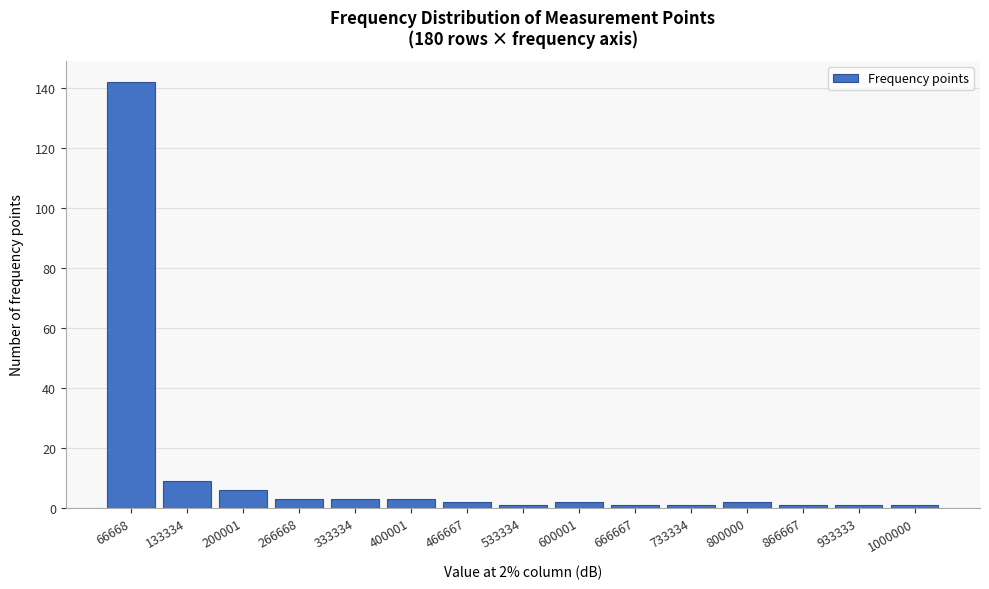

Reading right to left, list all the values displayed in this chart.

1000000=1	933333=1	866667=1	800000=2	733334=1	666667=1	600001=2	533334=1	466667=2	400001=3	333334=3	266668=3	200001=6	133334=9	66668=142